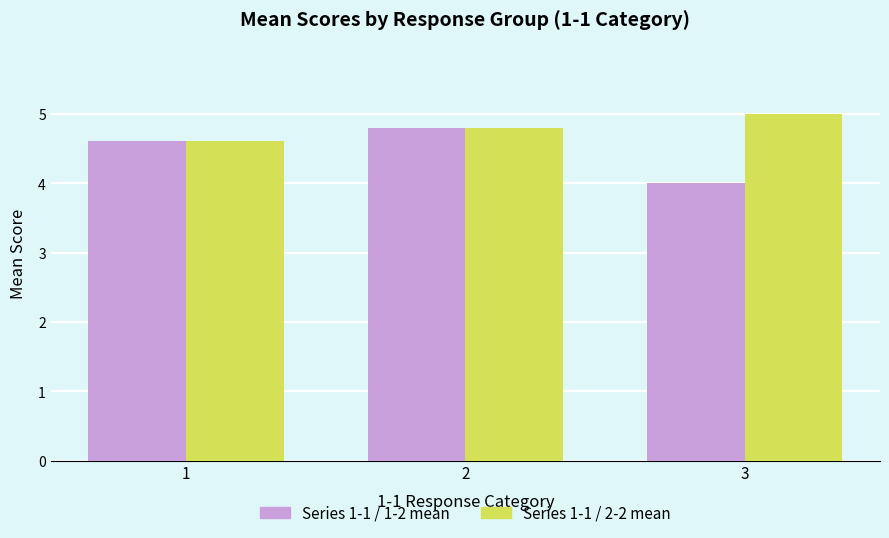

At which category does the chart reach its peak across all series?

3